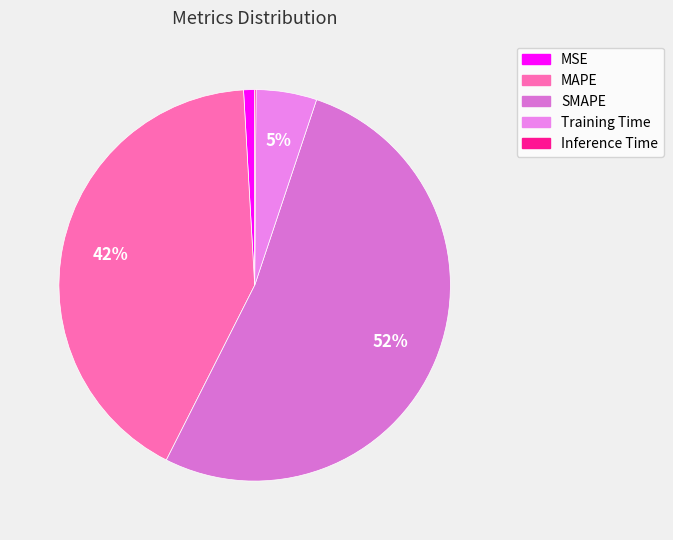

Which category has the biggest portion of the pie?

SMAPE